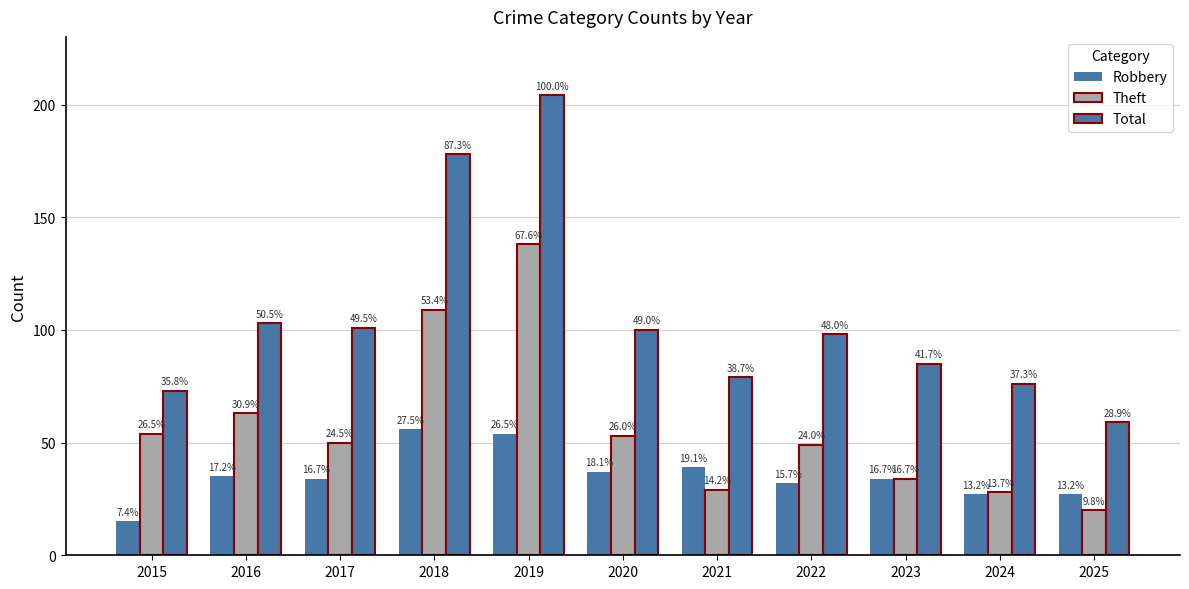

Does the chart contain any negative values?

No